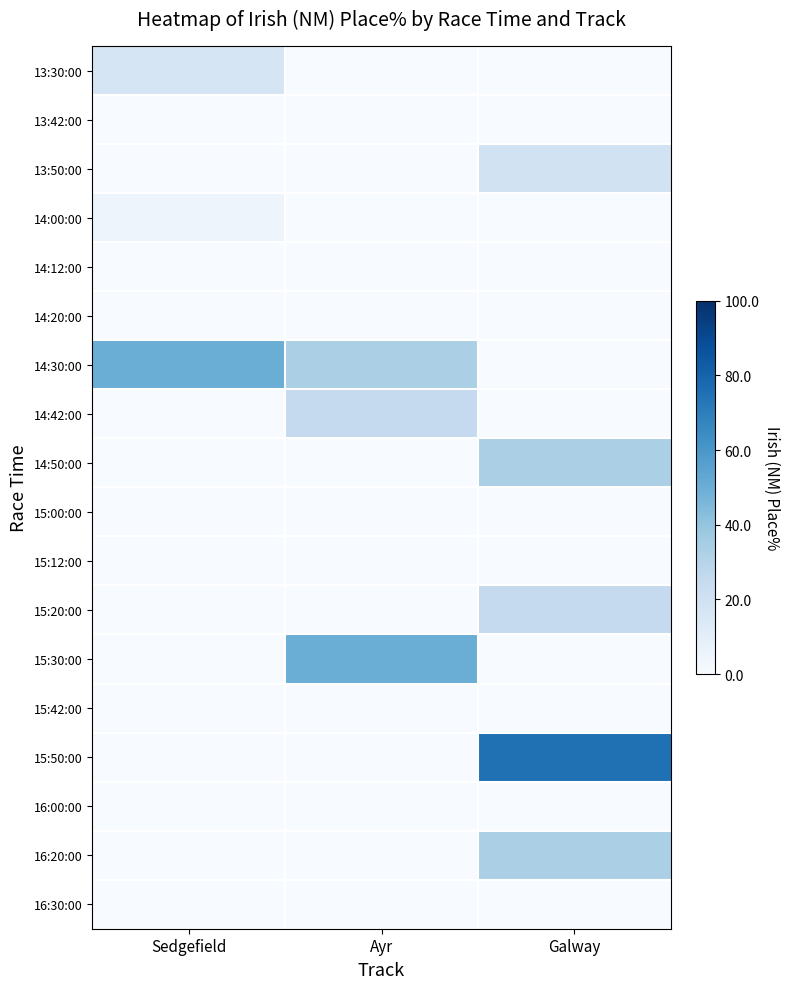

At Ayr, list the series in order from smallest to largest.

13:30:00, 13:42:00, 13:50:00, 14:00:00, 14:12:00, 14:20:00, 14:50:00, 15:00:00, 15:12:00, 15:20:00, 15:42:00, 15:50:00, 16:00:00, 16:20:00, 16:30:00, 14:42:00, 14:30:00, 15:30:00